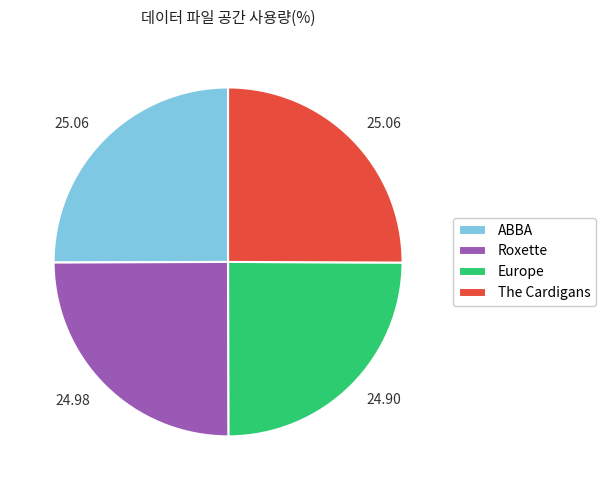

True or false: Roxette accounts for 25% of the total.

True